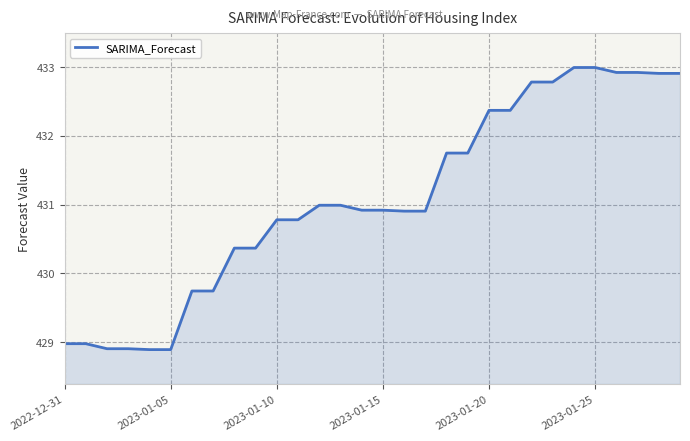

What is the maximum value shown in the chart?

433.0